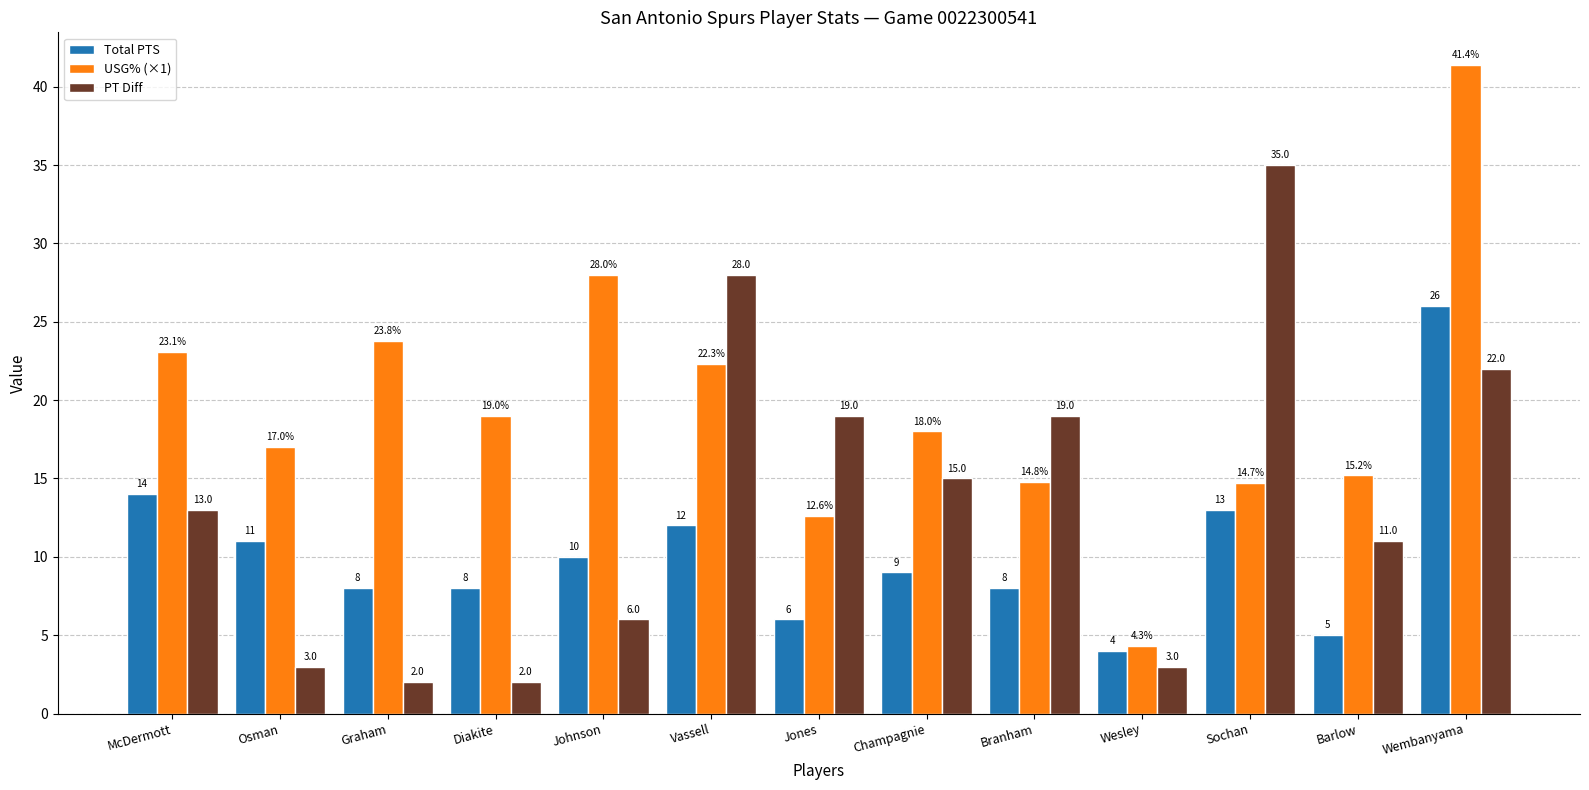

Which label corresponds to the largest value in the chart?

Wembanyama